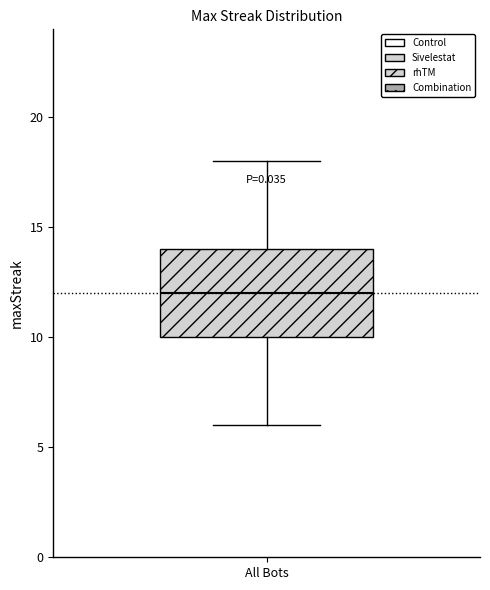

Transcribe this box plot: give where the median line is, the range the box spans, and where the two whiskers end, as read against the y-axis. The values are not printed on the chart, so give them approximately, as read against the axis.

median 12, box 10 to 14, whiskers 6 to 18